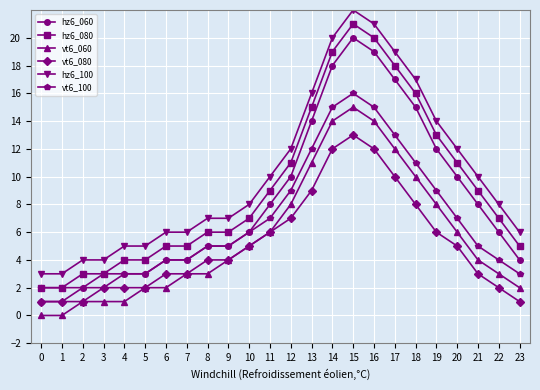

What is the sum of the hz6_060 values at 20 and 7?

14